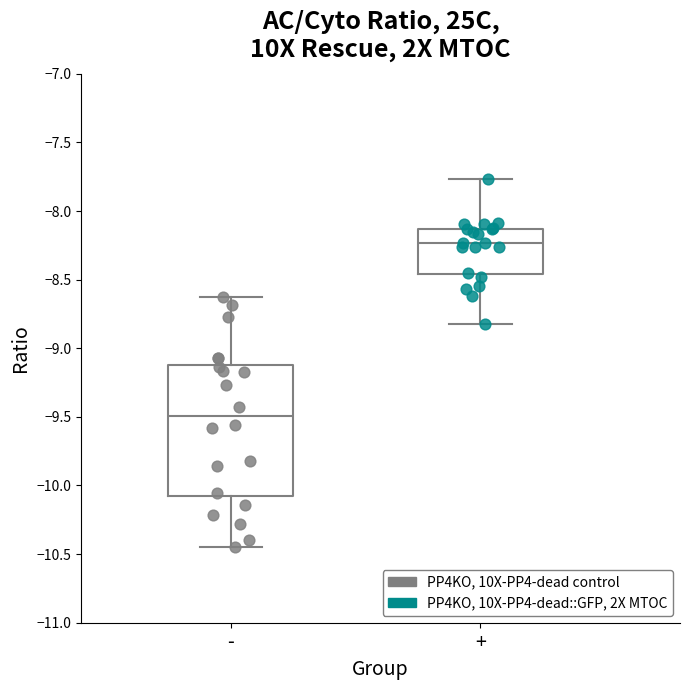

Which box's median line is the lowest?

-